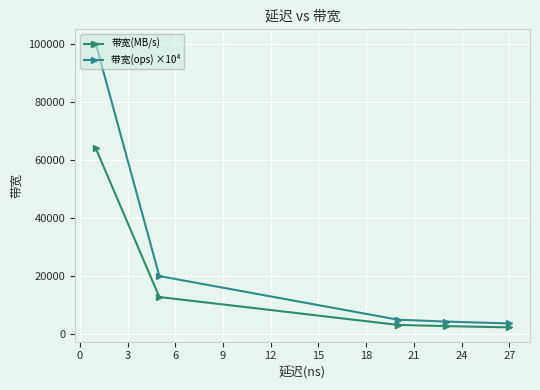

Rank the series at 9 from highest to lowest value.

带宽(ops) ×10⁴, 带宽(MB/s)